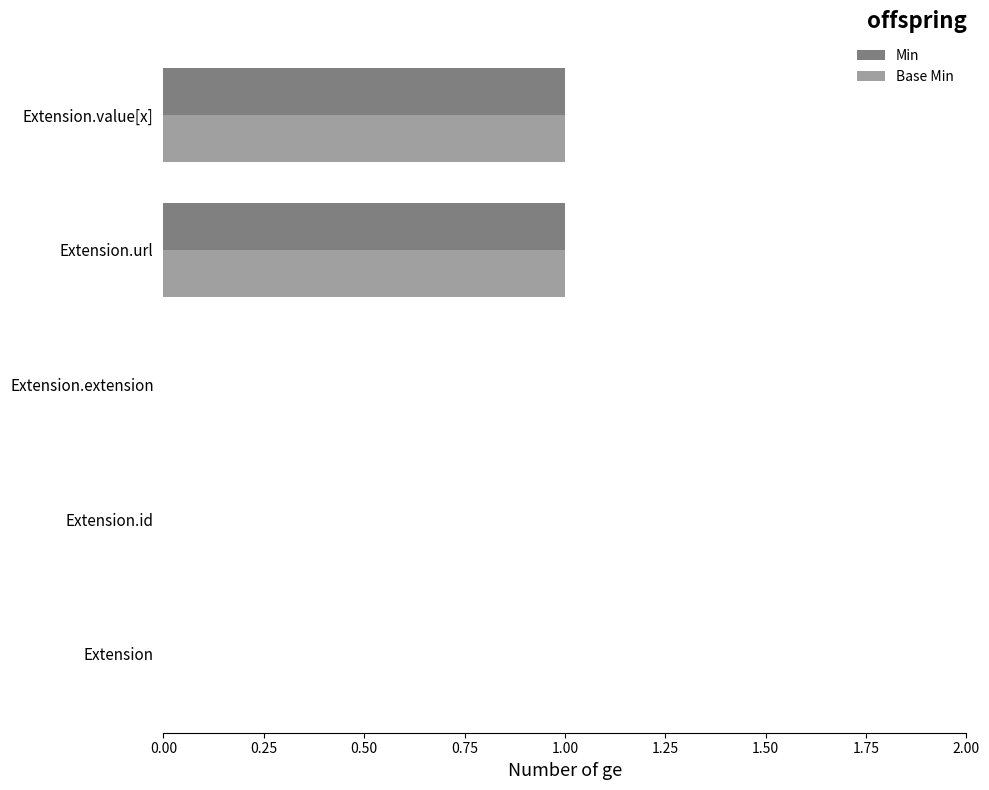

Count the Min values in the range 0 to 1.

5